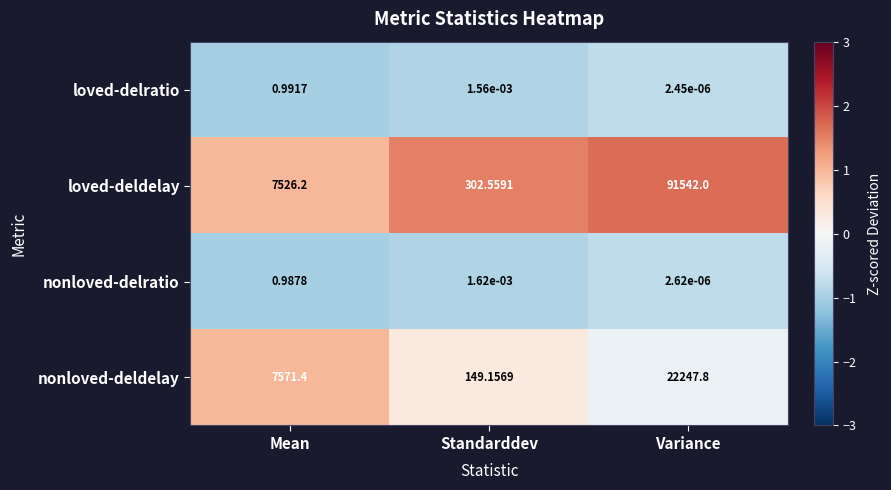

How many data points in loved-deldelay are less than 7526?

1